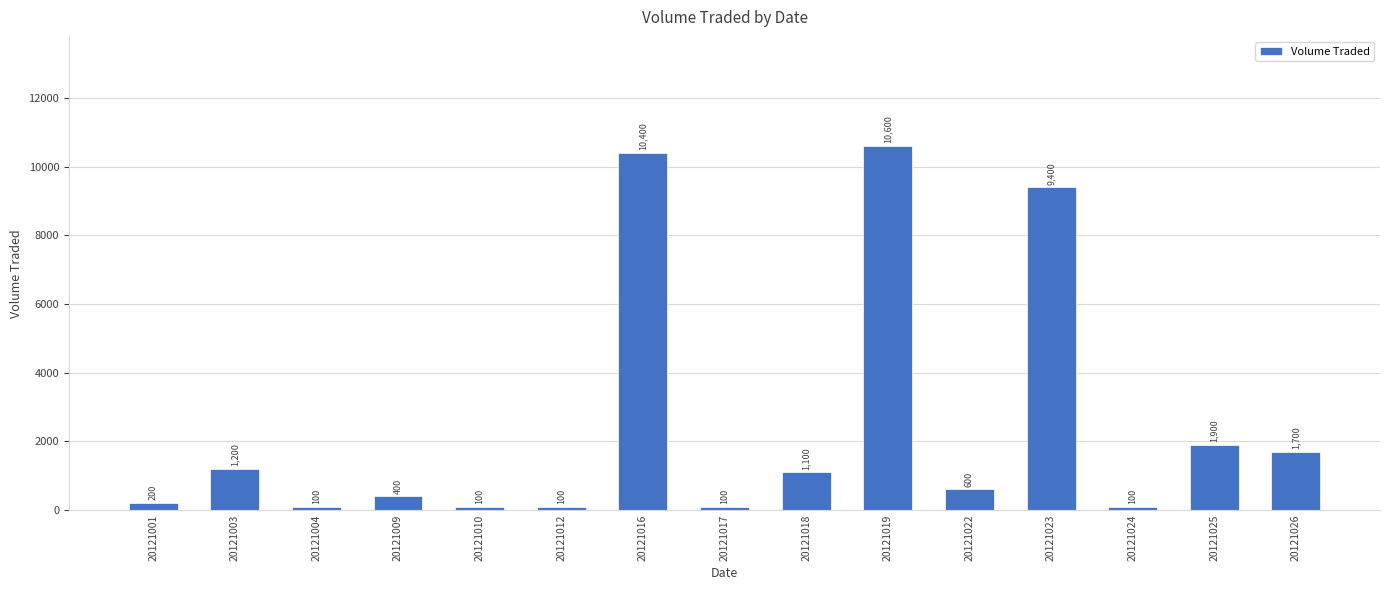

Reading left to right, transcribe all the data shown in this chart.

20121001=200	20121003=1200	20121004=100	20121009=400	20121010=100	20121012=100	20121016=10400	20121017=100	20121018=1100	20121019=10600	20121022=600	20121023=9400	20121024=100	20121025=1900	20121026=1700